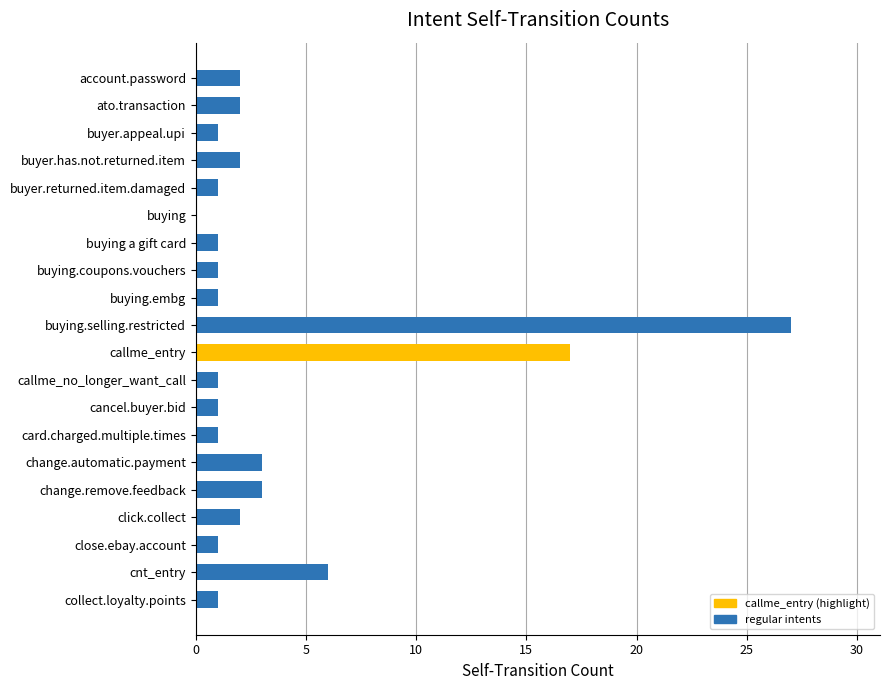

Which category has the highest value across all series?

buying.selling.restricted